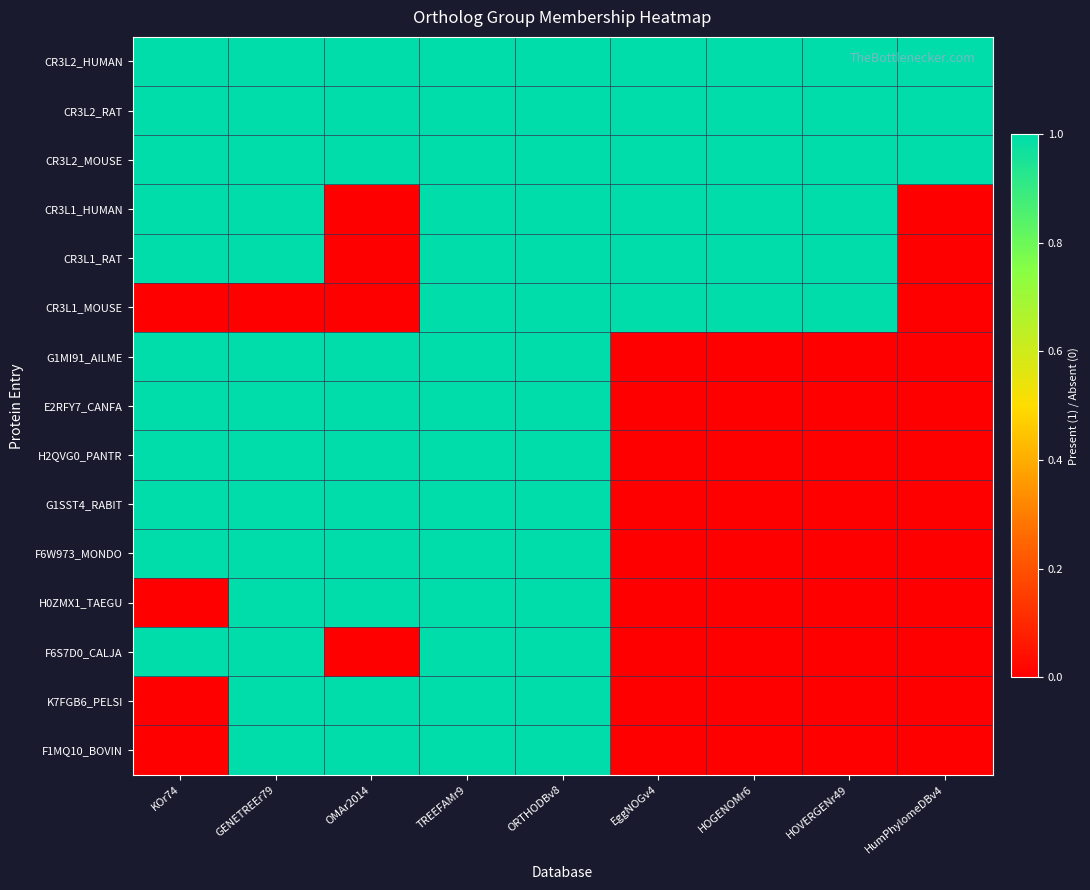

Which series has the largest total across all categories?

CR3L2_HUMAN